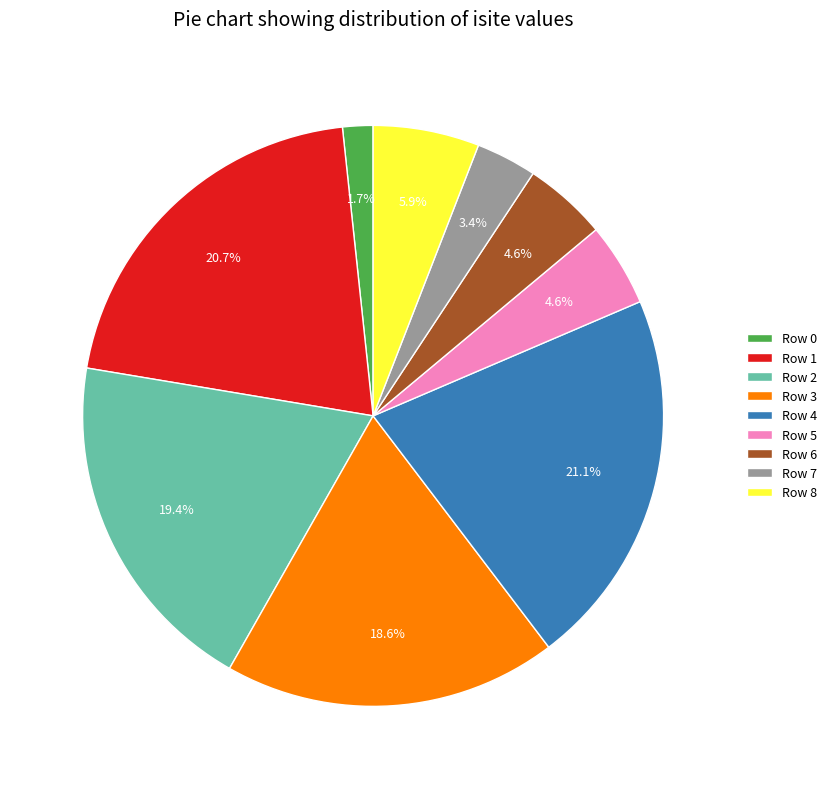

To the nearest percent, what is the difference between the Row 1 and Row 8 slice percentages?

15%